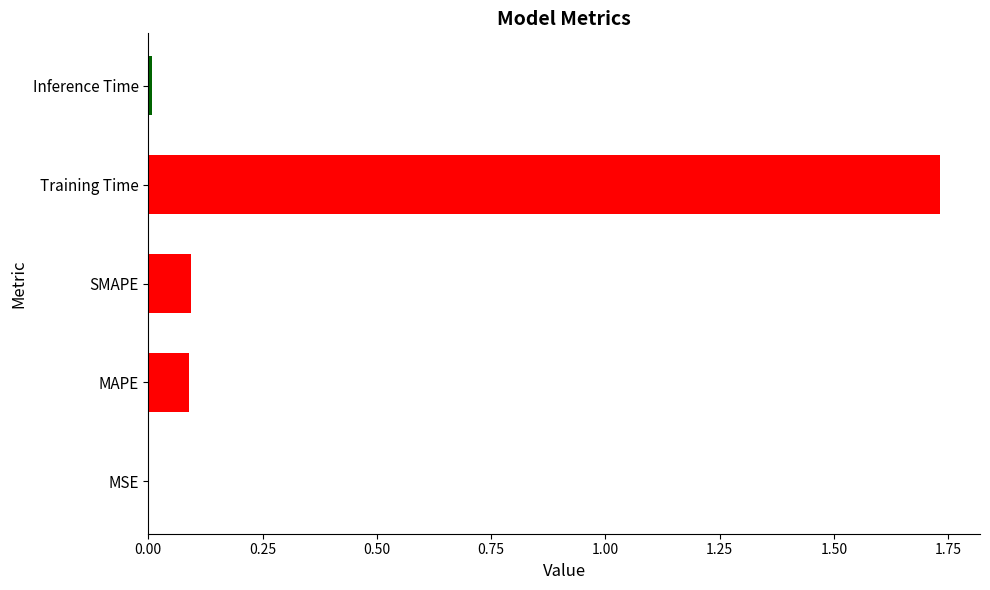

Which category has the highest value across all series?

Training Time